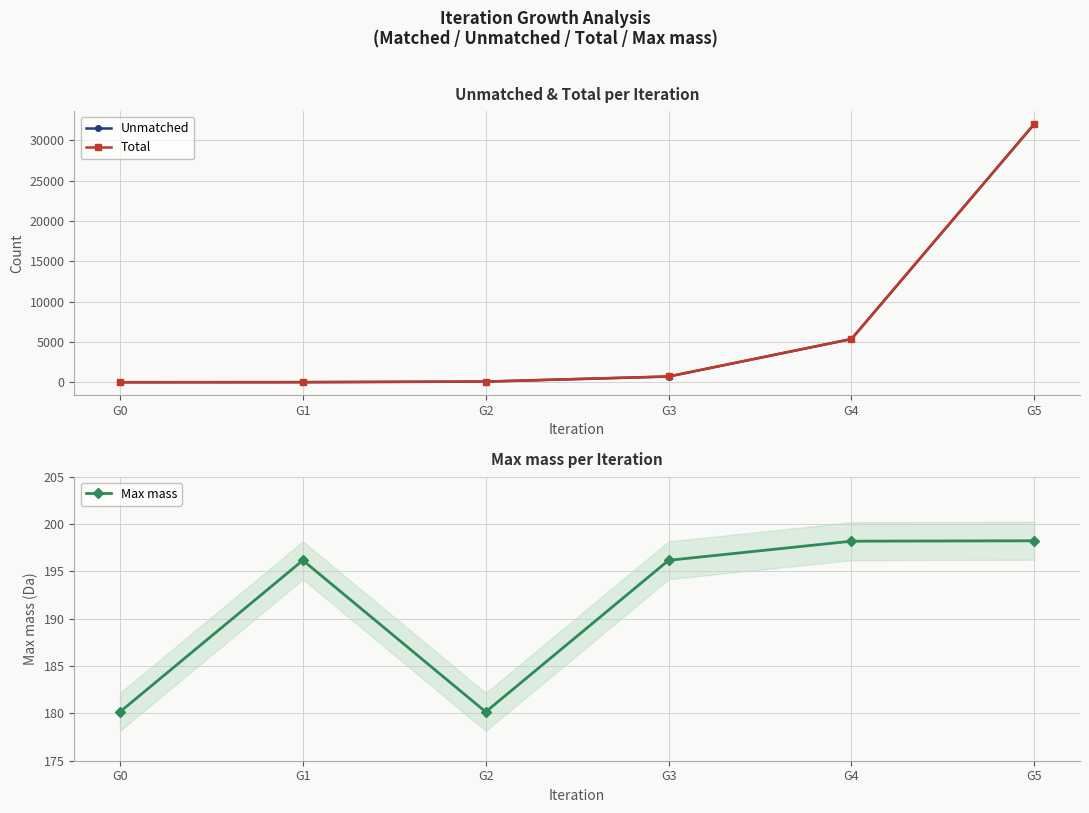

Which series has the largest range (max minus min)?

Total